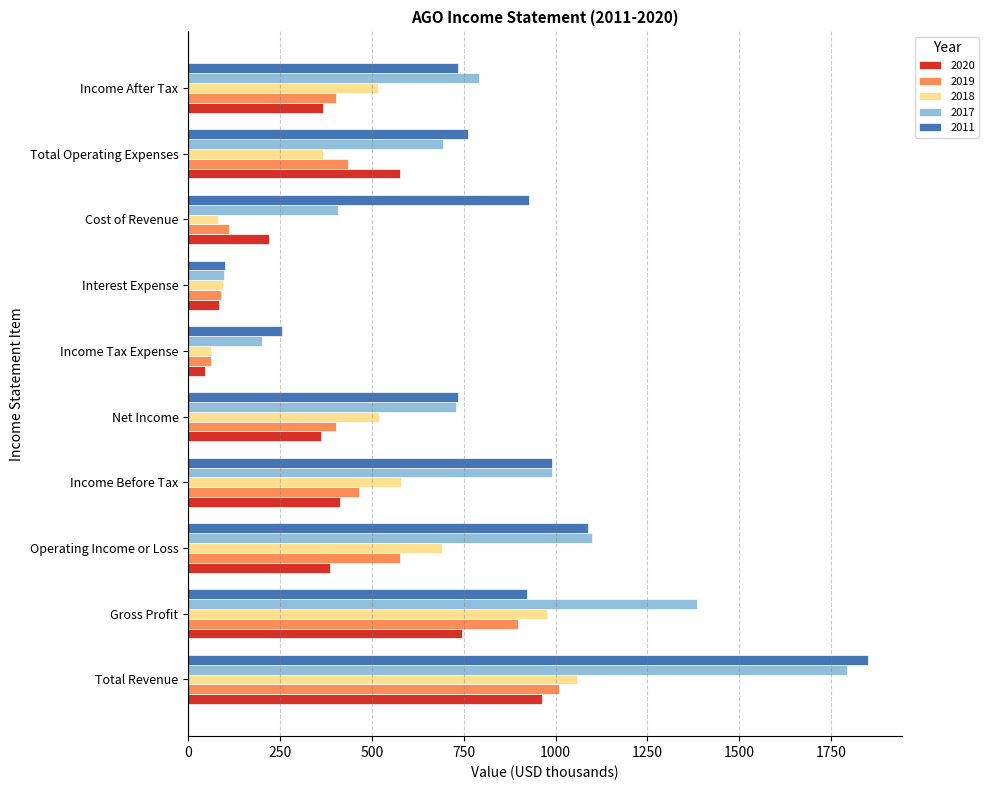

What is the maximum value shown in the chart?

1850